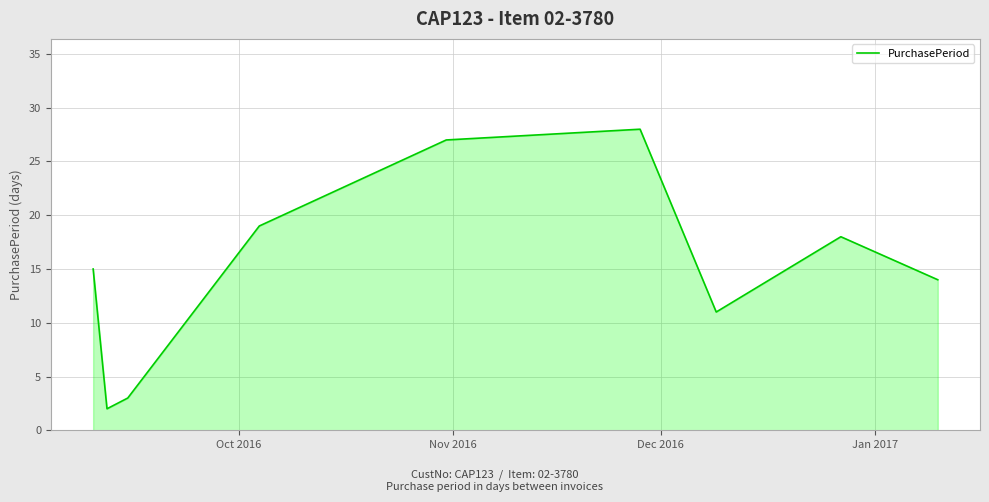

What is the greatest value displayed?

28